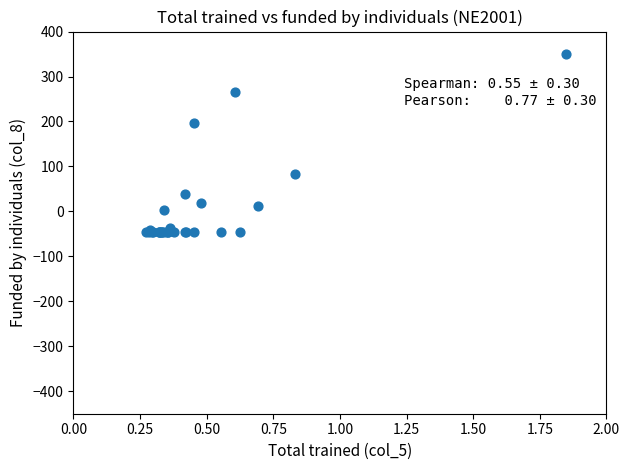

What Y value in the scatter plot is closest to 151?

196.3